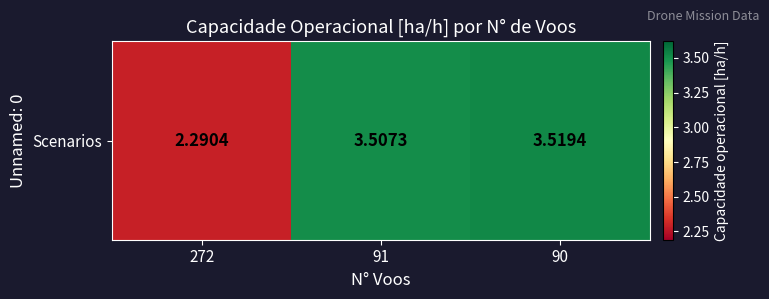

Count the number of values greater than 3.

2